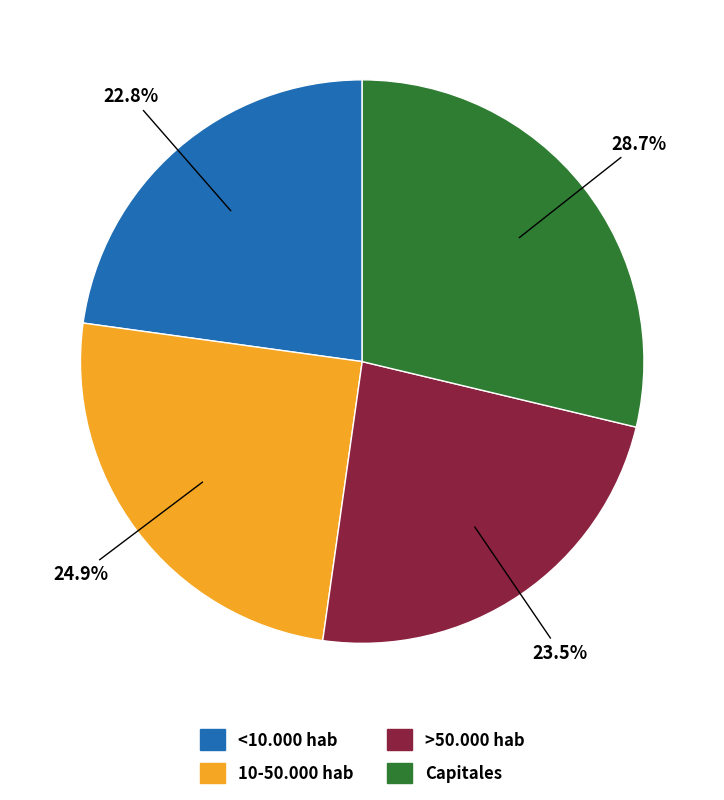

Which category has the smallest portion of the pie?

<10.000 hab